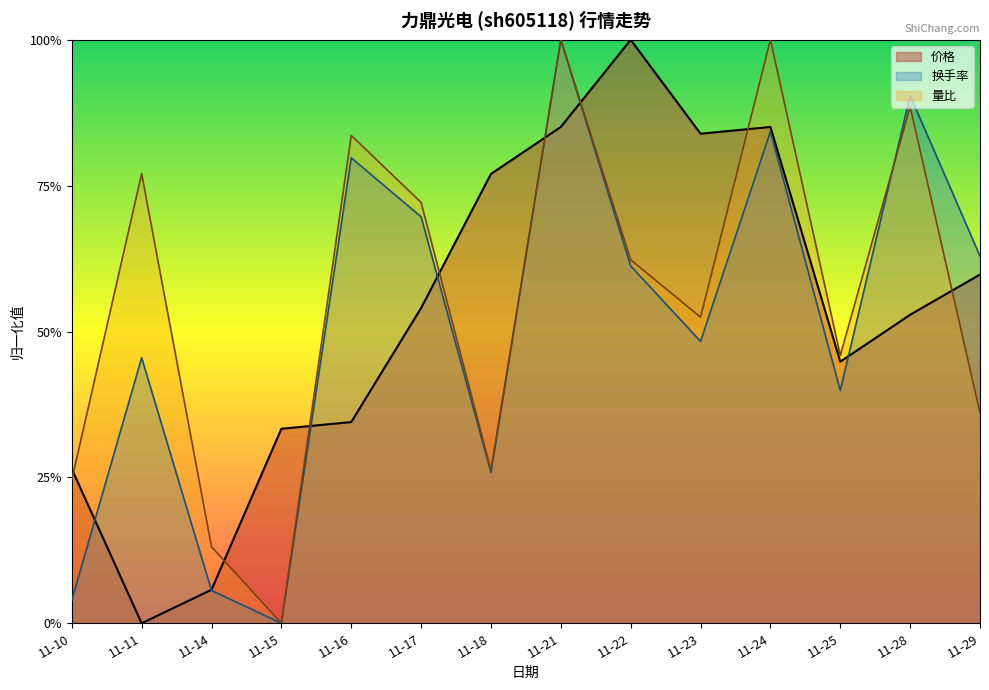

Is it true that 价格 equals 0.8 at 11-25?

False